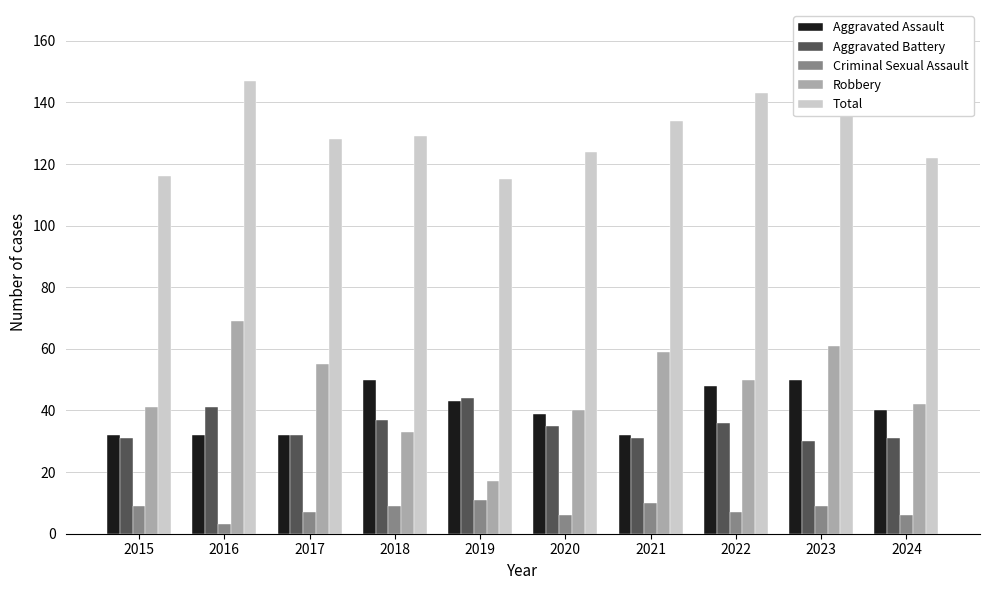

Which series has the widest spread of values?

Robbery